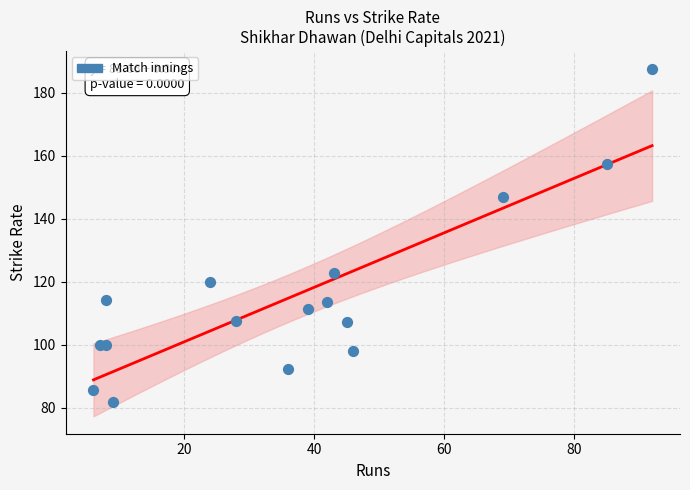

What is the range of X values (max minus min)?

86.0